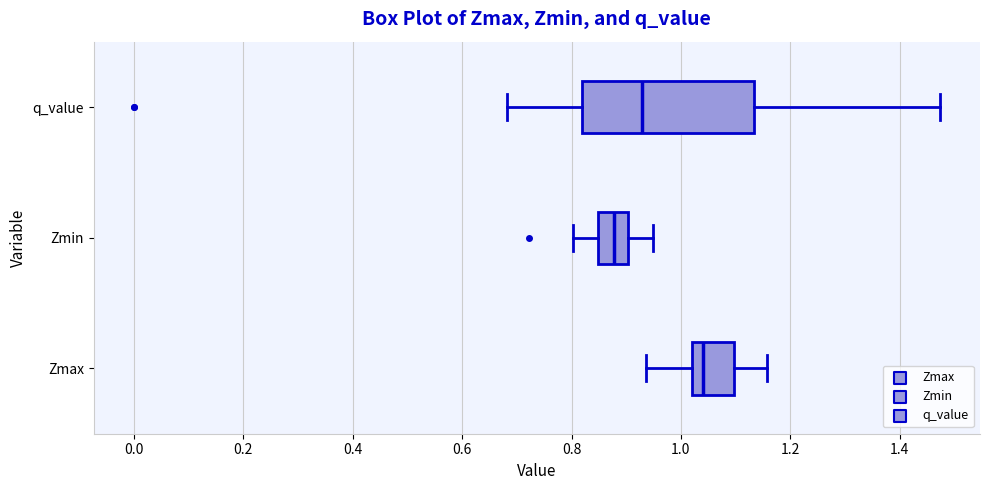

Reading bottom to top, read every box against the x-axis: the position of its median line, the range the box covers, and the ends of its whiskers. The values are not printed on the chart, so give them approximately, as read against the axis.

Zmax: median 1.04, box 1.02 to 1.10, whiskers 0.94 to 1.16
Zmin: median 0.88, box 0.84 to 0.90, whiskers 0.80 to 0.94
q_value: median 0.92, box 0.82 to 1.14, whiskers 0.68 to 1.48